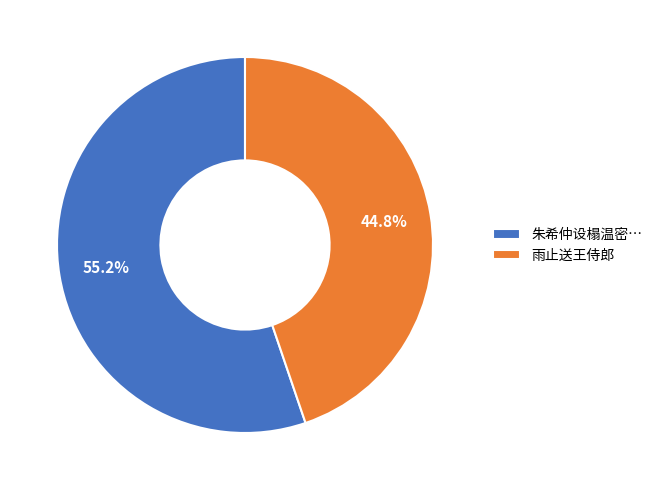

Between 雨止送王侍郎 and 朱希仲设榻温密…, which is larger?

朱希仲设榻温密…